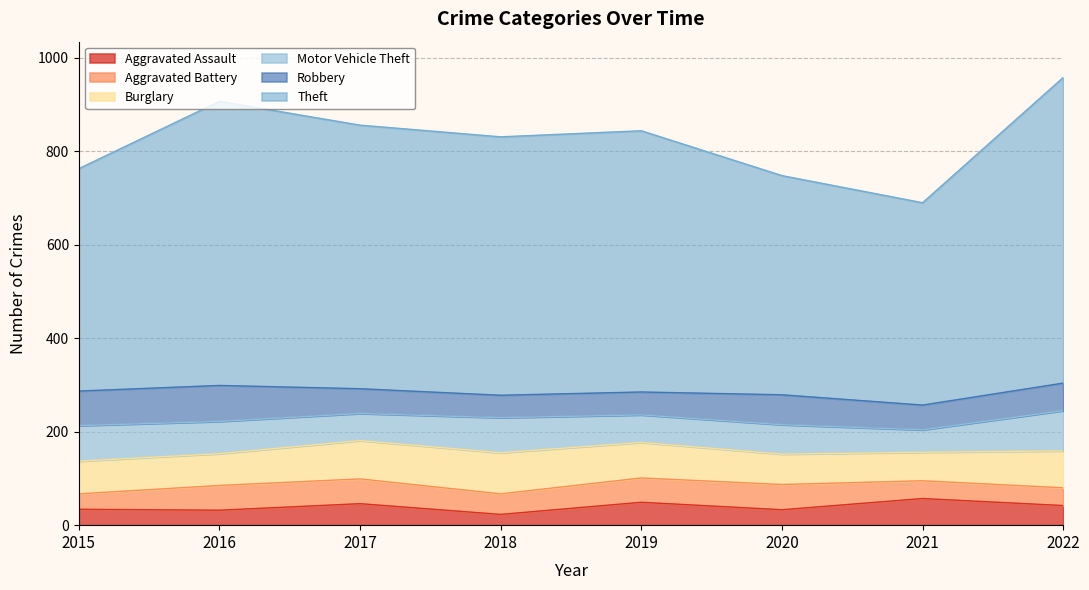

True or false: Aggravated Battery and Motor Vehicle Theft intersect in this chart.

False